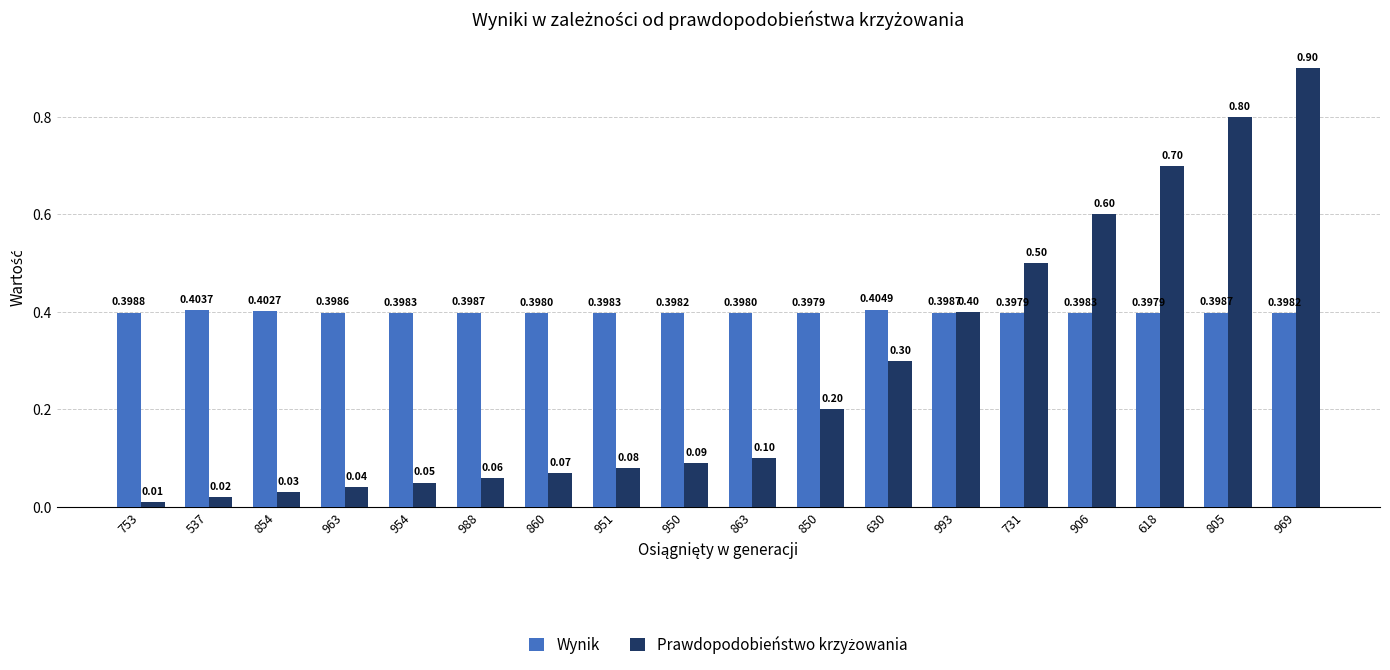

What is the spread (max minus min) of values at 969?

0.5